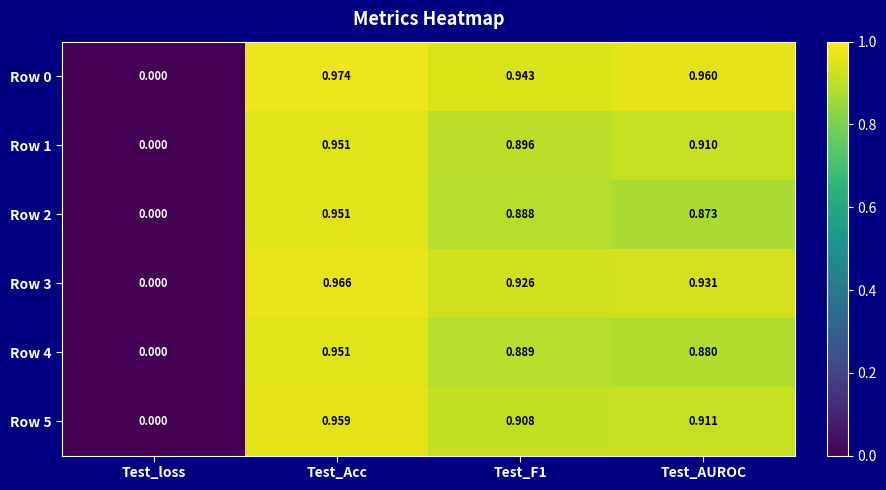

At Test_AUROC, list the series in order from largest to smallest.

Row 0, Row 3, Row 5, Row 1, Row 4, Row 2